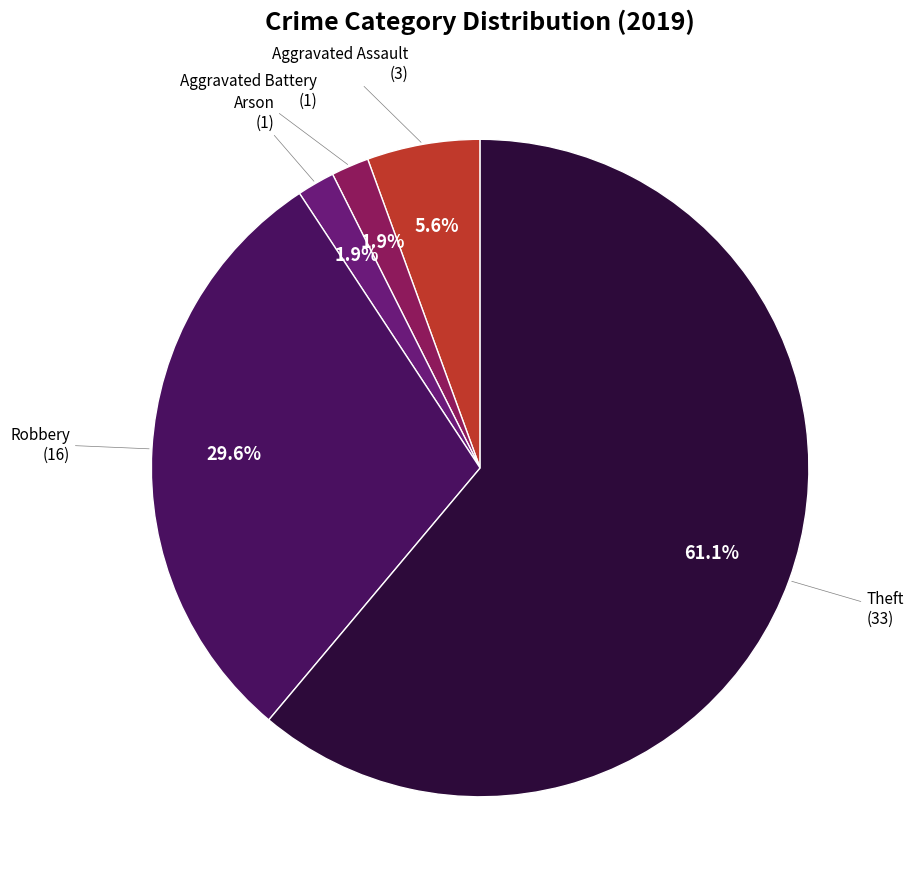

To the nearest percent, what is the difference between the largest and smallest slice percentages?

59%